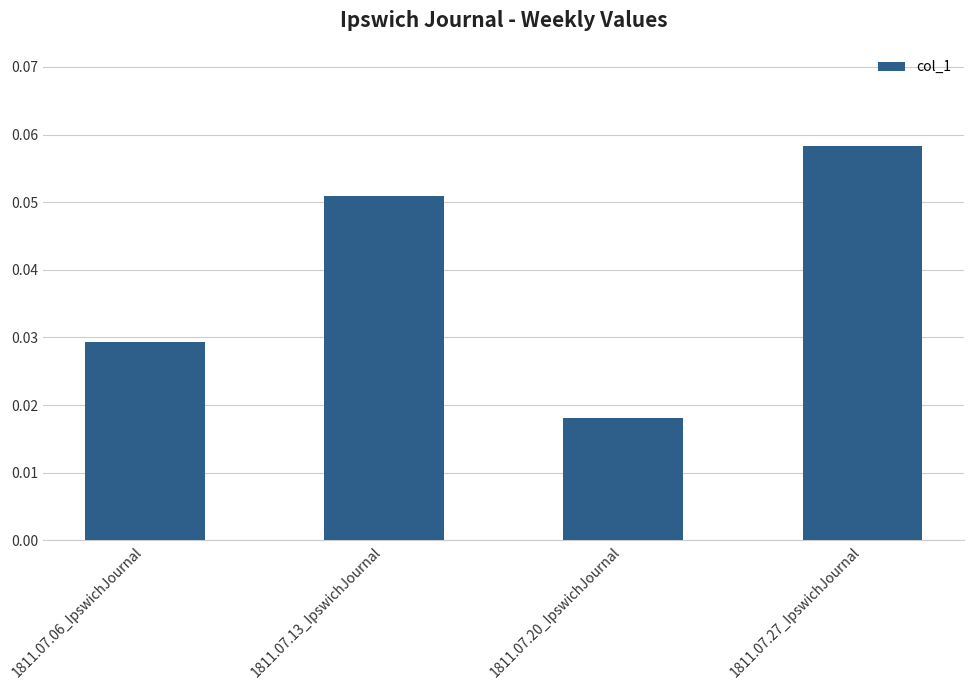

Which has a higher value, 1811.07.06_IpswichJournal or 1811.07.27_IpswichJournal?

1811.07.27_IpswichJournal